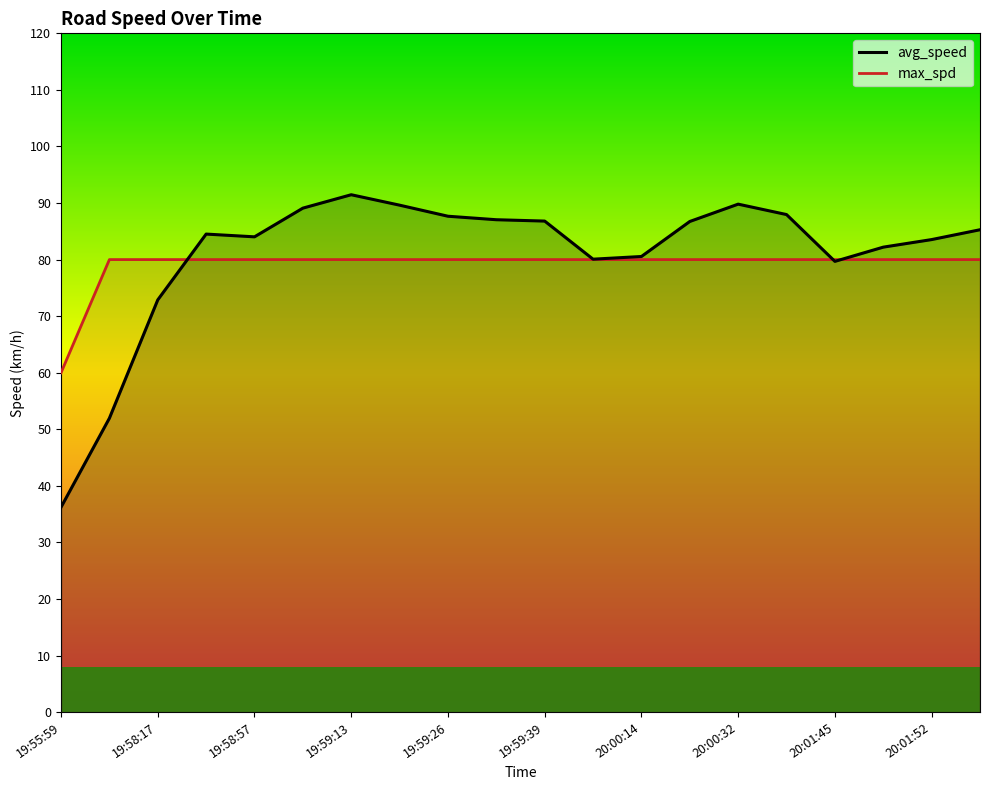

What is the smallest value displayed?

36.2